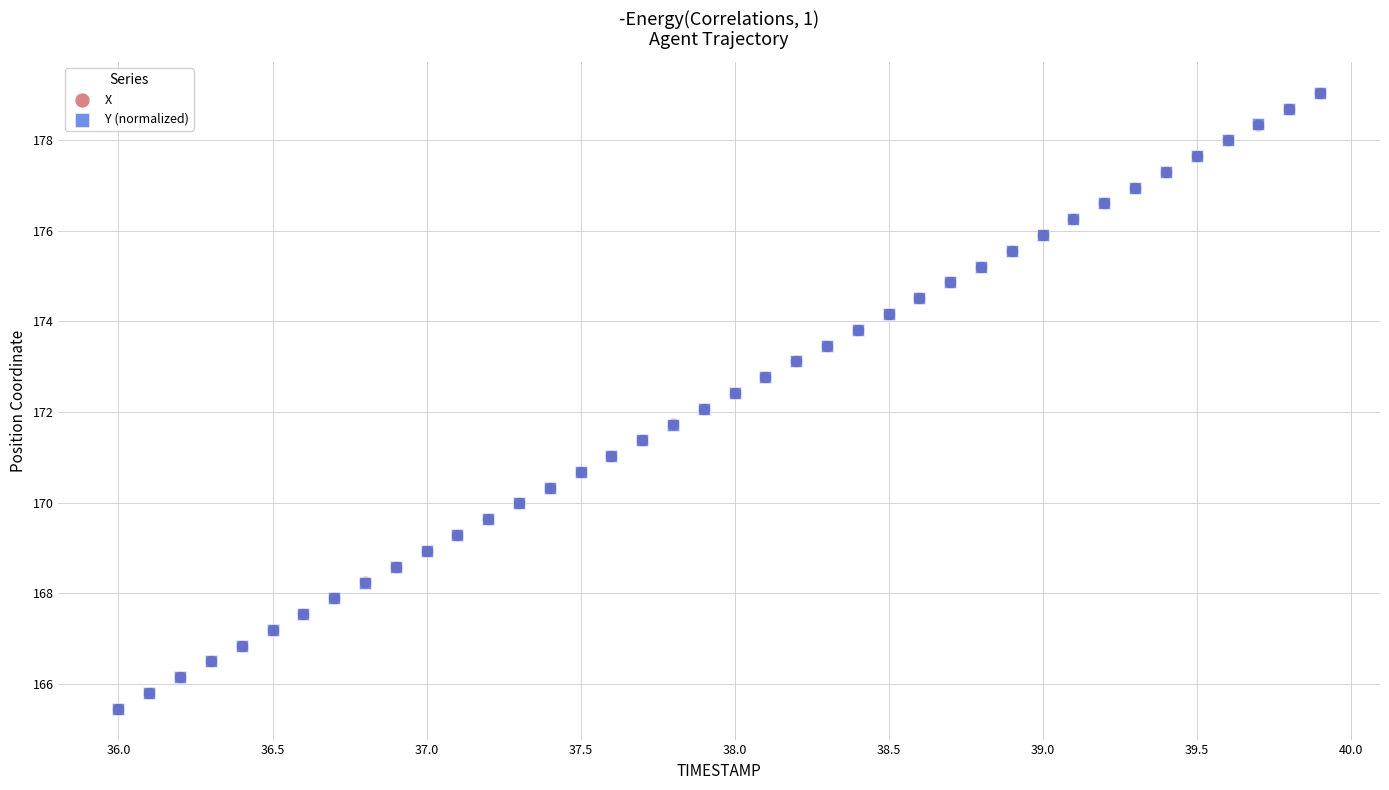

What are all the series names shown in the legend?

X, Y (normalized)